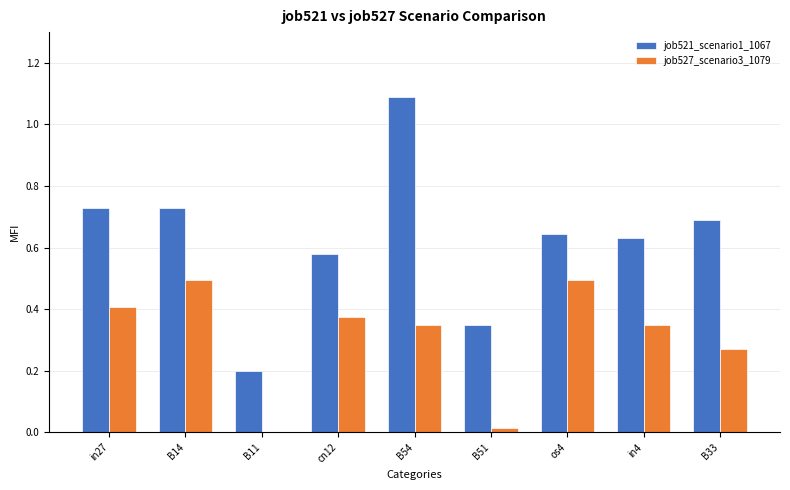

What is the sum of the job521_scenario1_1067 values at B54 and in4?

1.7